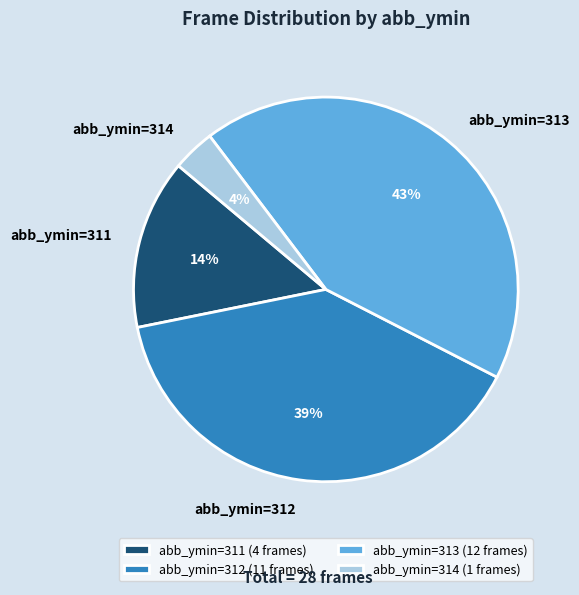

Do abb_ymin=312 and abb_ymin=311 together represent more than half of the pie?

Yes